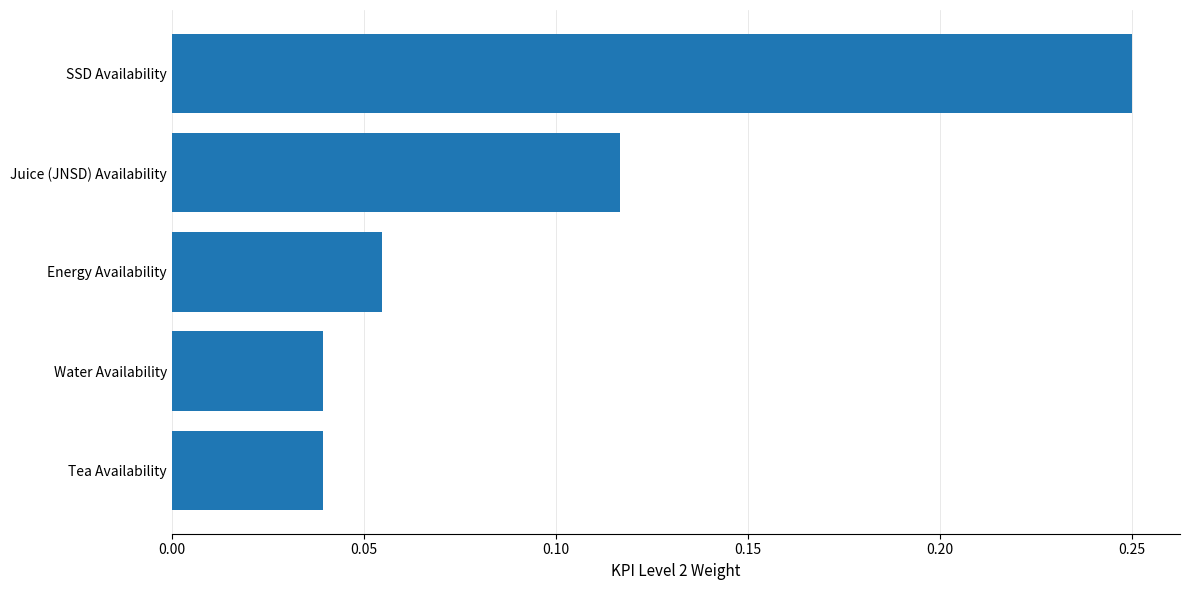

Are the bars grouped side by side (vs. stacked)?

No